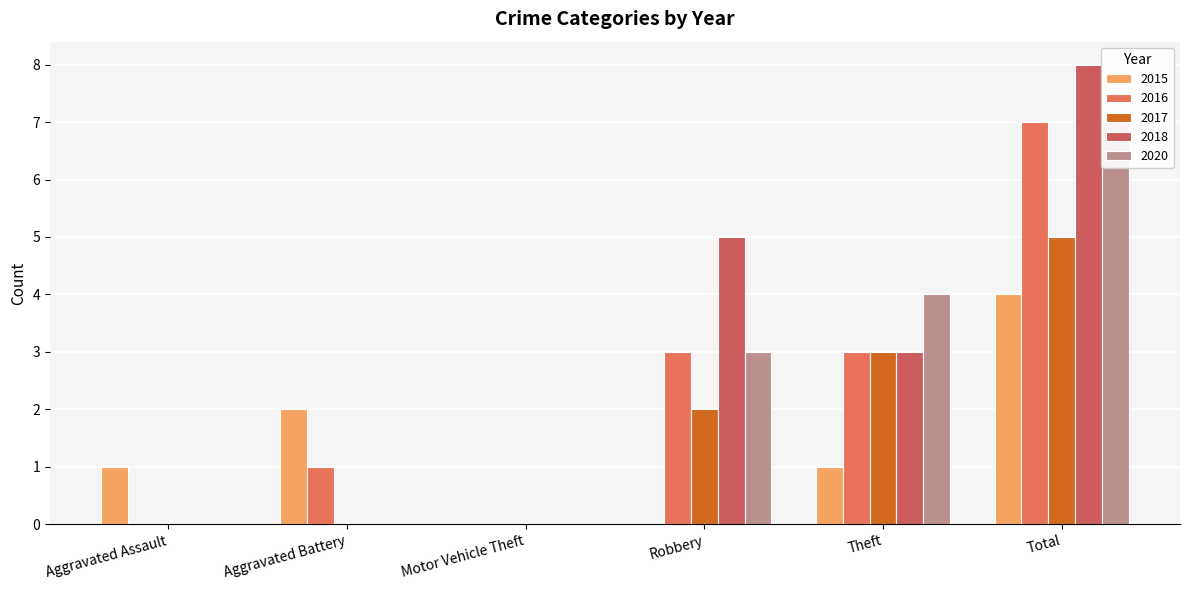

Are the bars horizontal?

No